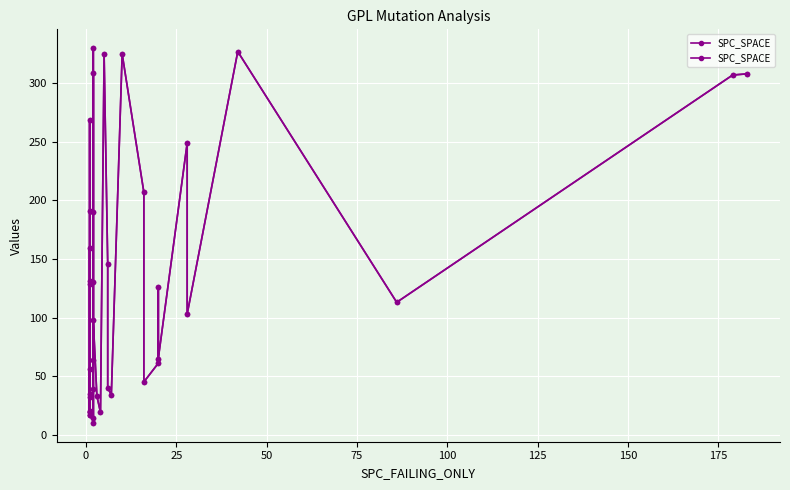

What is the value of the 39th point from the left?

307